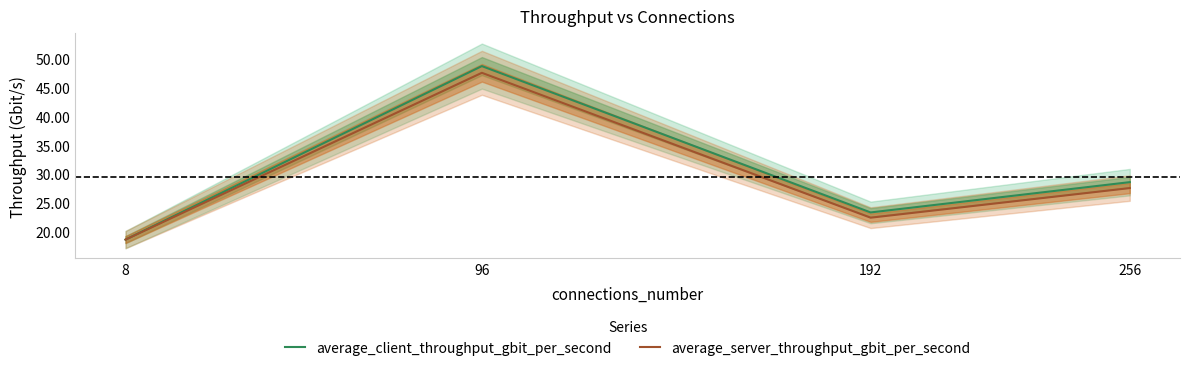

At which label does average_client_throughput_gbit_per_second first exceed 28?

96